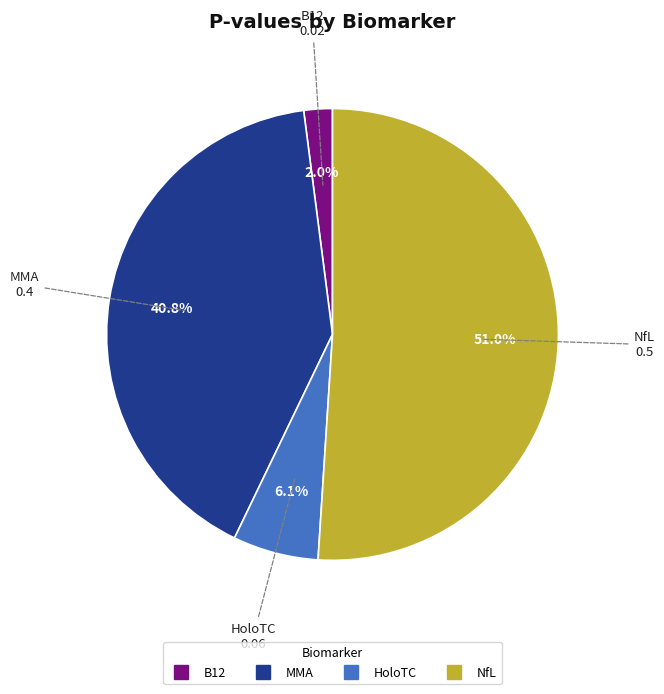

To the nearest percent, what percentage of the pie is NfL?

51%